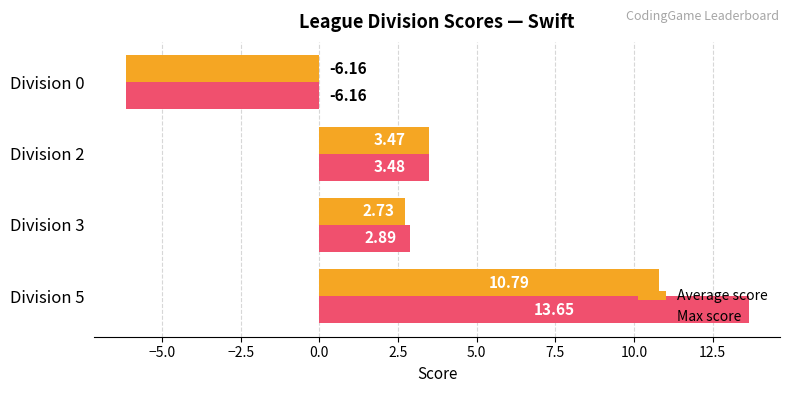

Which series has the widest spread of values?

Max score